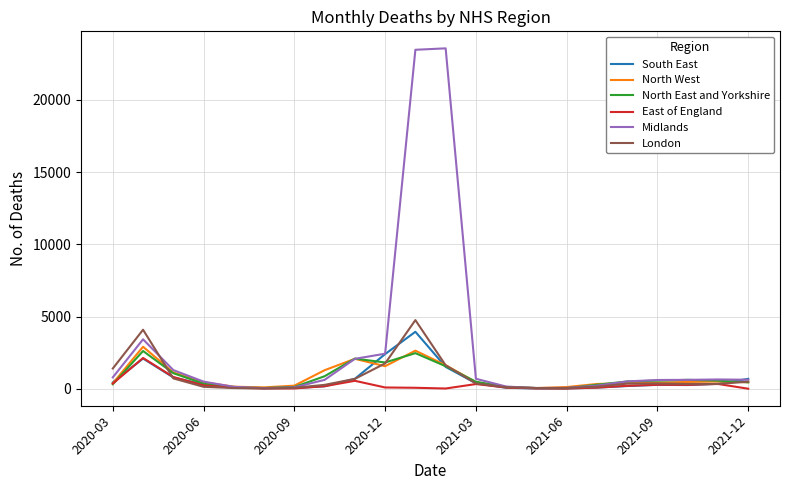

Which series has the widest spread of values?

Midlands